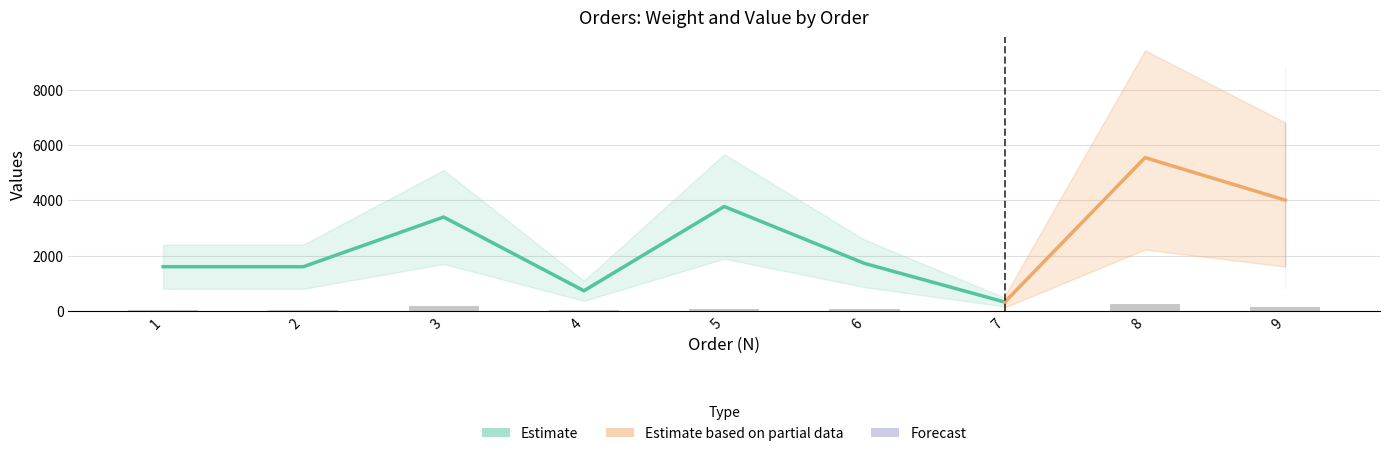

What is the difference between the second highest and minimum values?

162.7